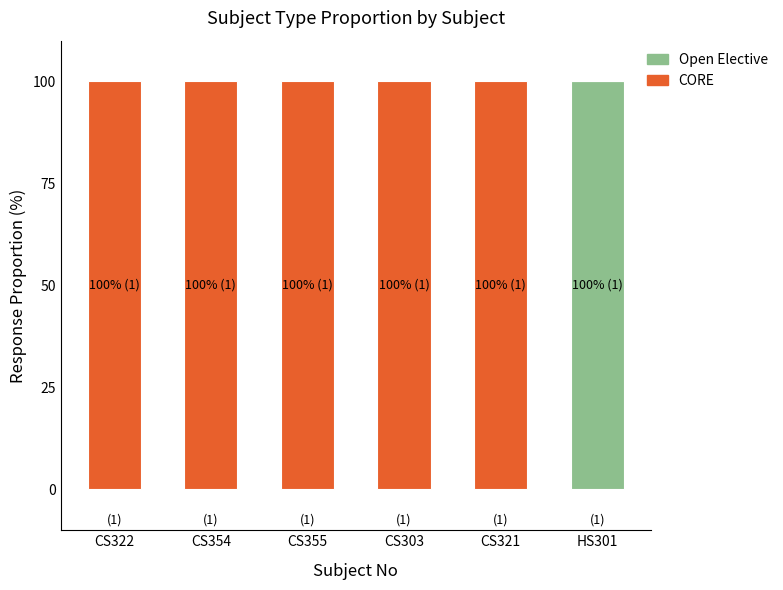

What is the total value across all series at CS303?

100